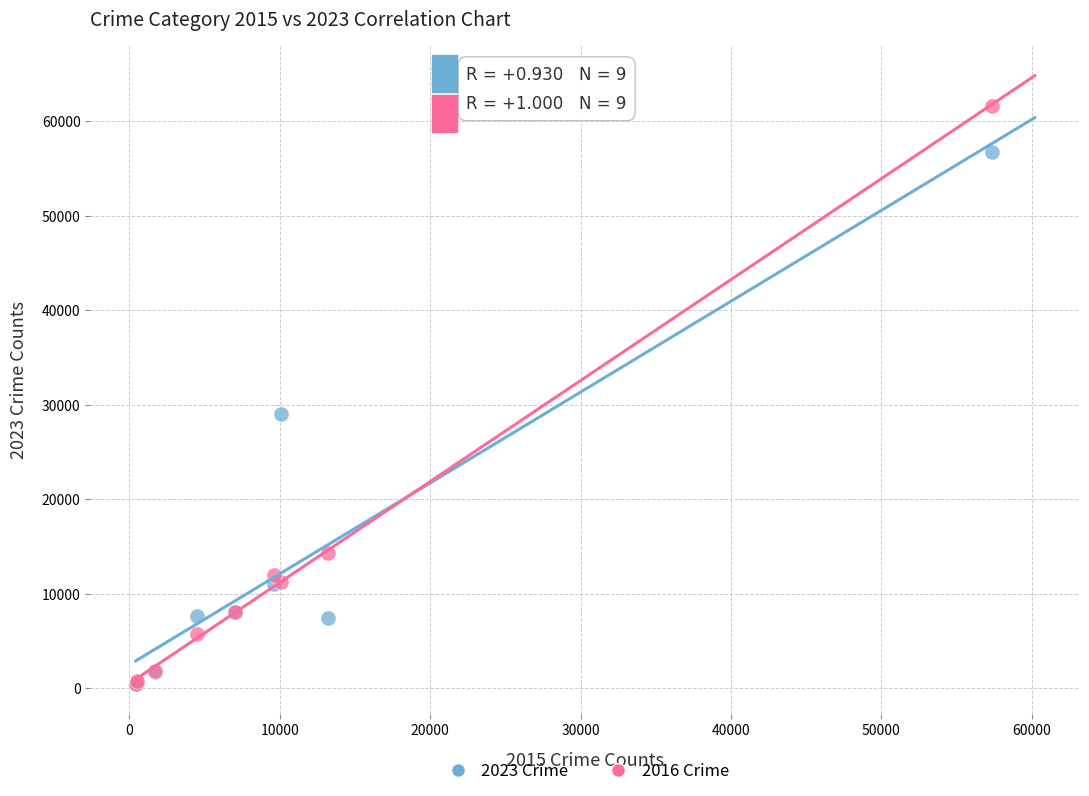

Which series has the widest spread of Y values?

2016 Crime